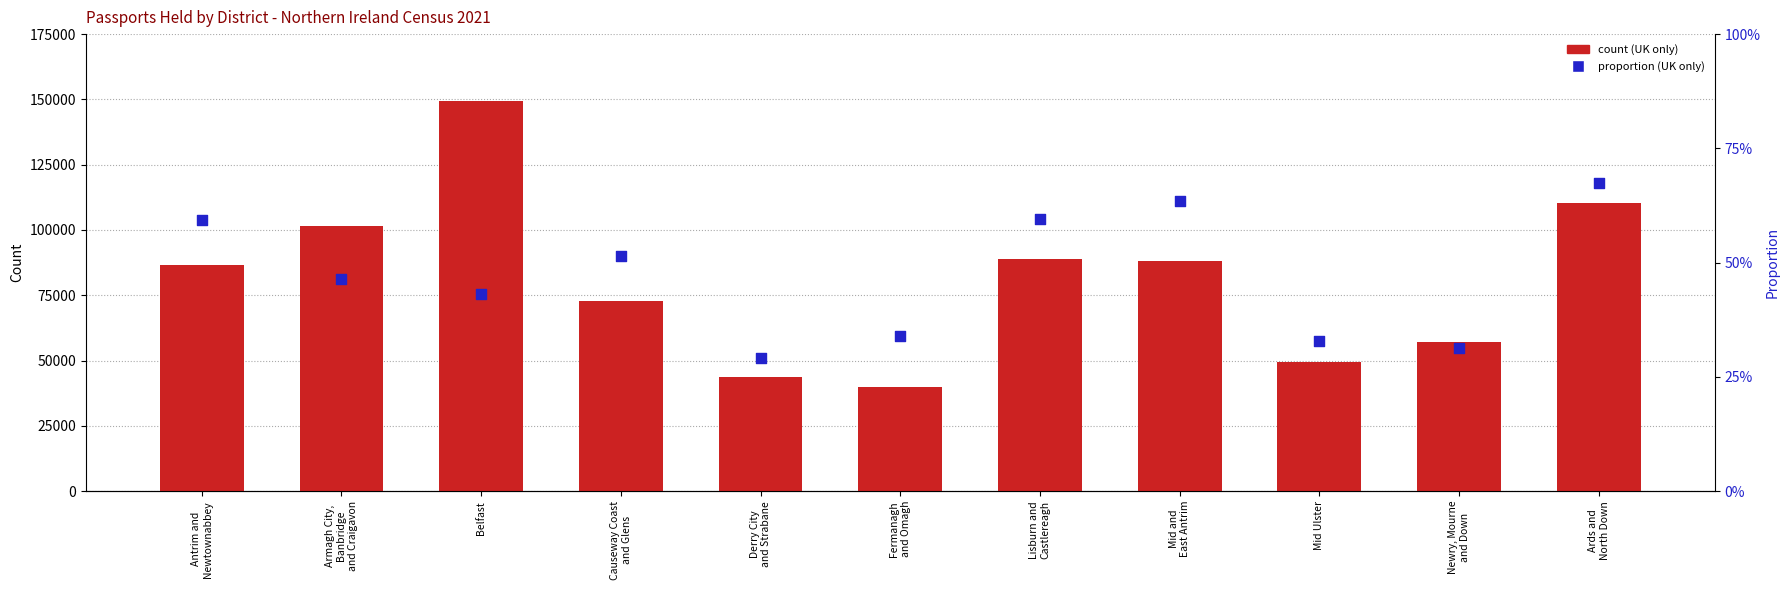

Is the value of UK only (% rank) at Armagh City,
Banbridge
and Craigavon greater than the value of UK only (count) at Belfast?

No